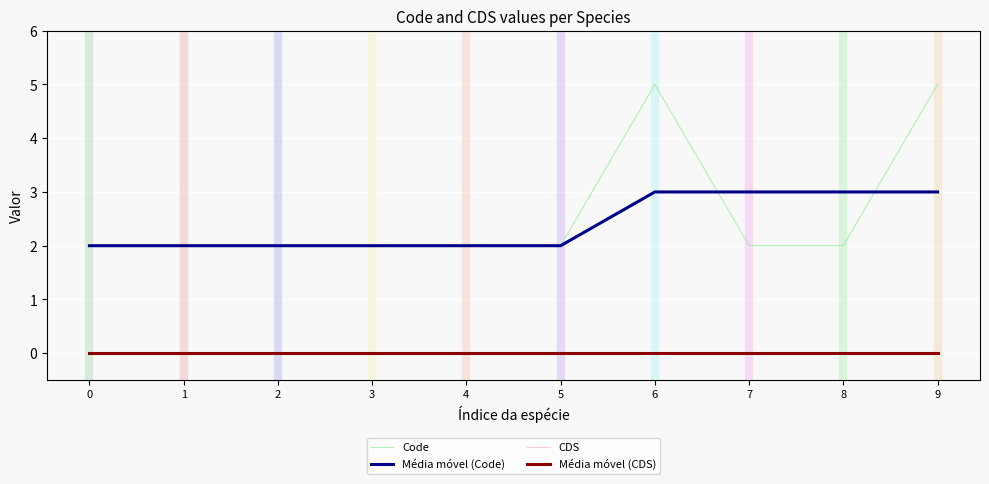

What is the sum of all Code values?

26